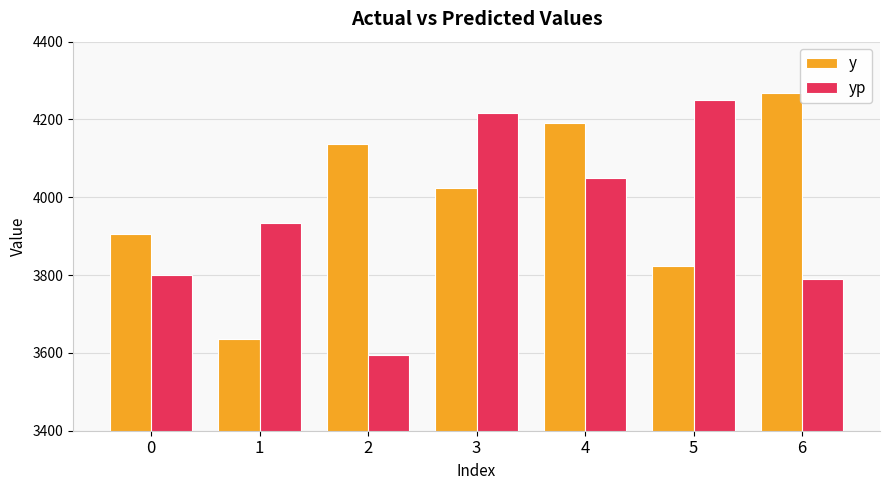

Are the bars grouped side by side (vs. stacked)?

Yes